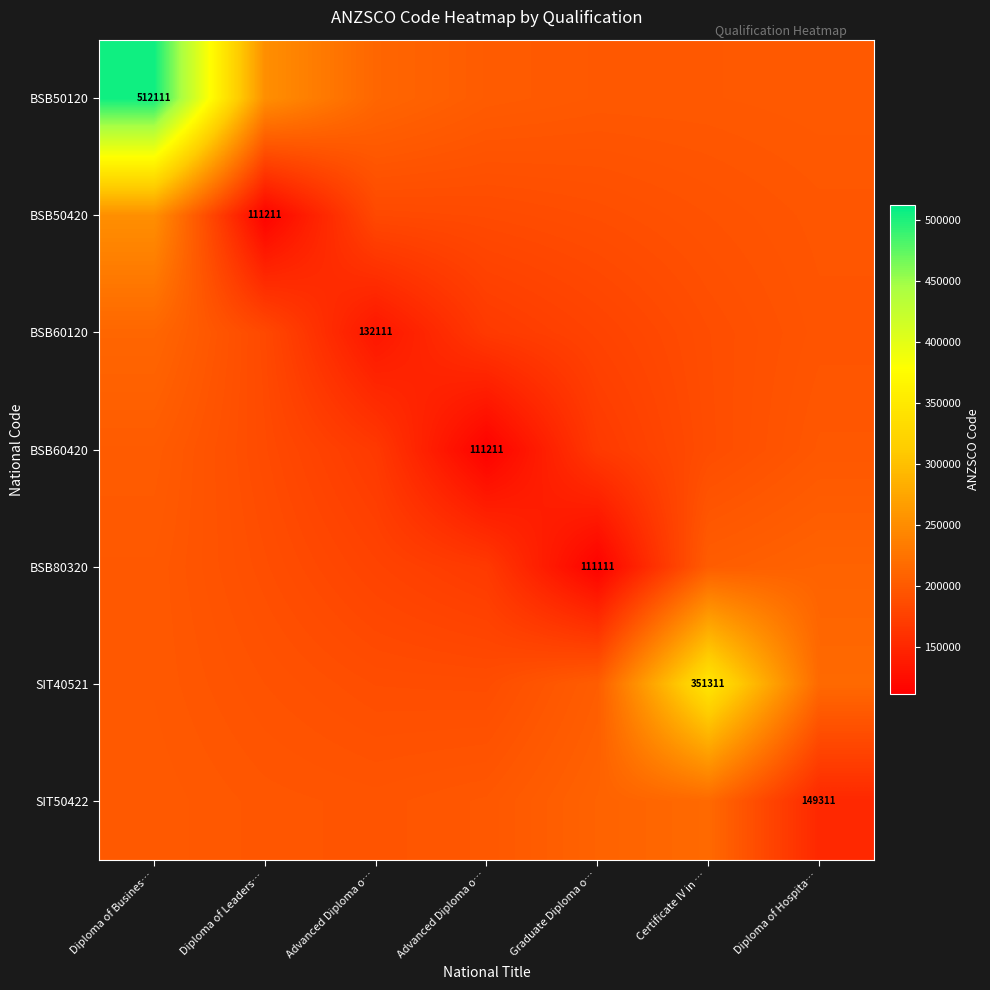

Rank the series at Advanced Diploma o… from lowest to highest value.

BSB60120, BSB60420, BSB80320, BSB50420, SIT40521, SIT50422, BSB50120